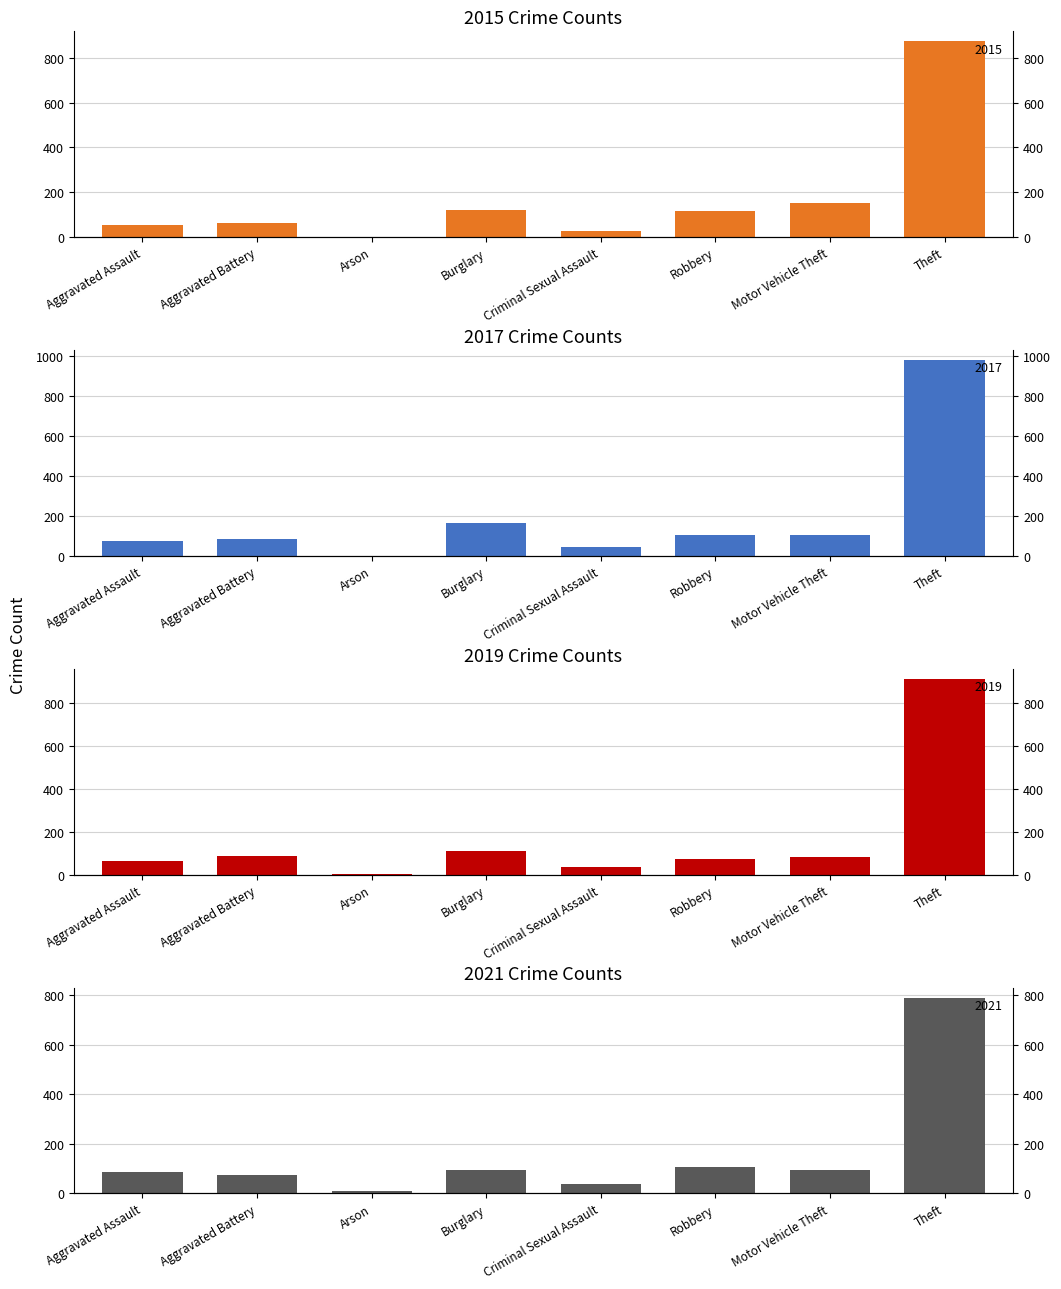

At which label does 2021 first exceed 95?

Robbery